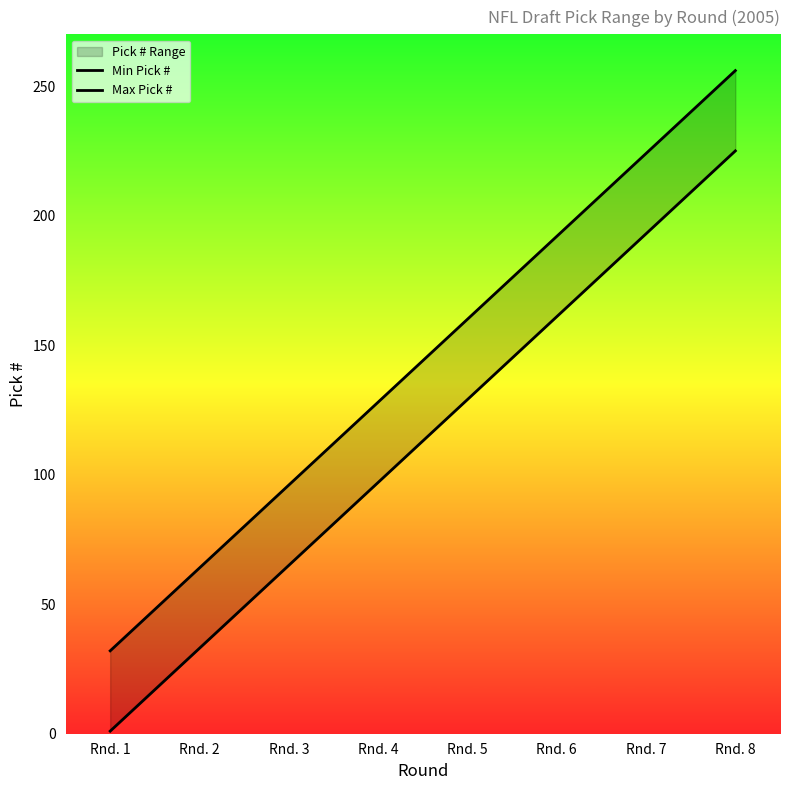

At which category does the chart reach its minimum across all series?

Rnd. 1